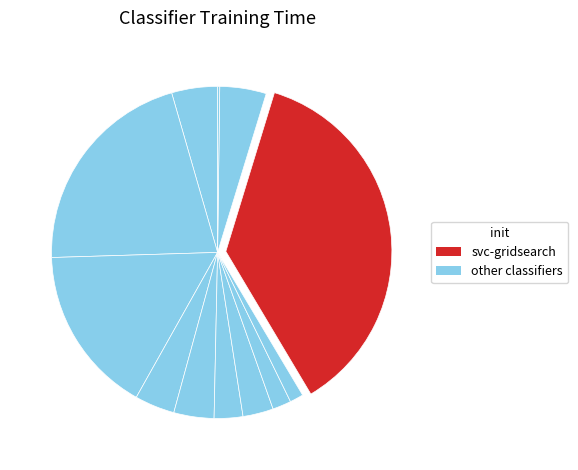

To the nearest percent, what is the average slice percentage?

8%